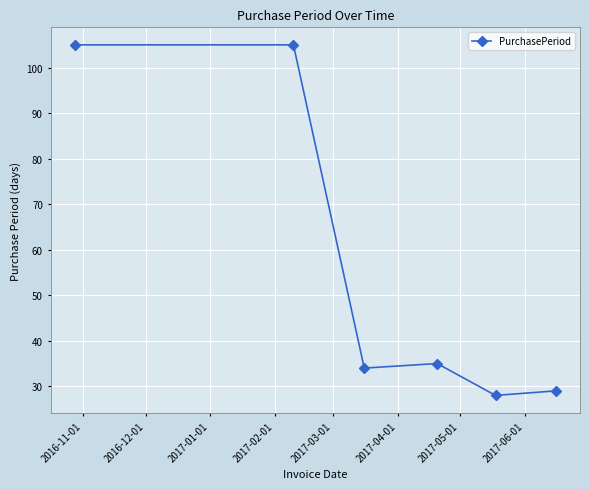

What is the value of the 6th point from the left?

29